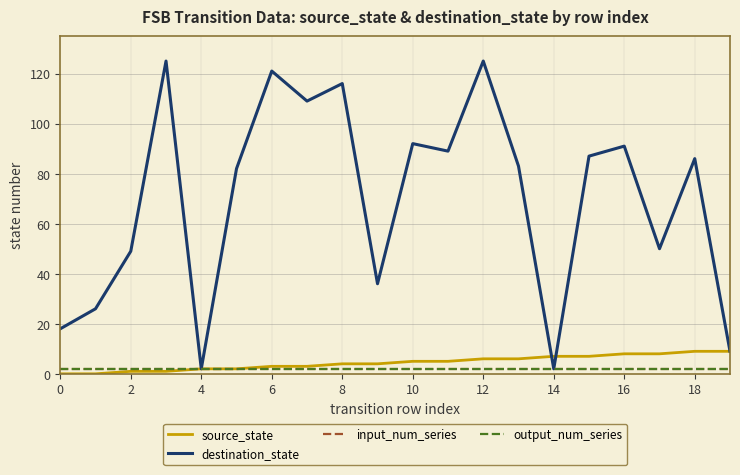

True or false: destination_state and input_num_series cross at least once.

False